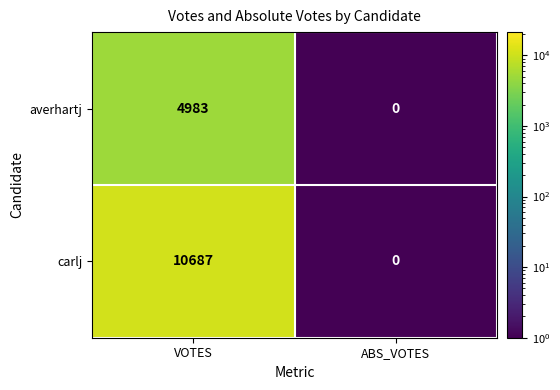

How many categories are shown in the chart?

2